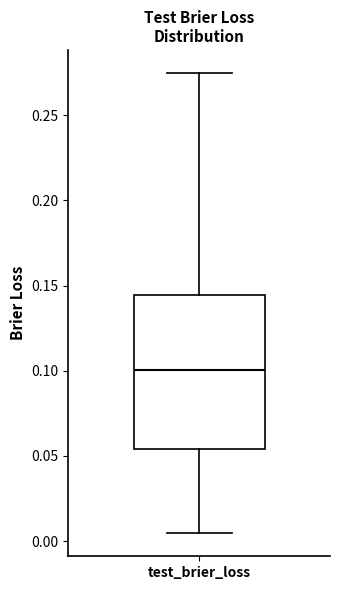

Read this box plot against the y-axis: the position of the median line, the range covered by the box, and the ends of both whiskers. The values are not printed on the chart, so give them approximately, as read against the axis.

median 0.100, box 0.055 to 0.145, whiskers 0.005 to 0.275